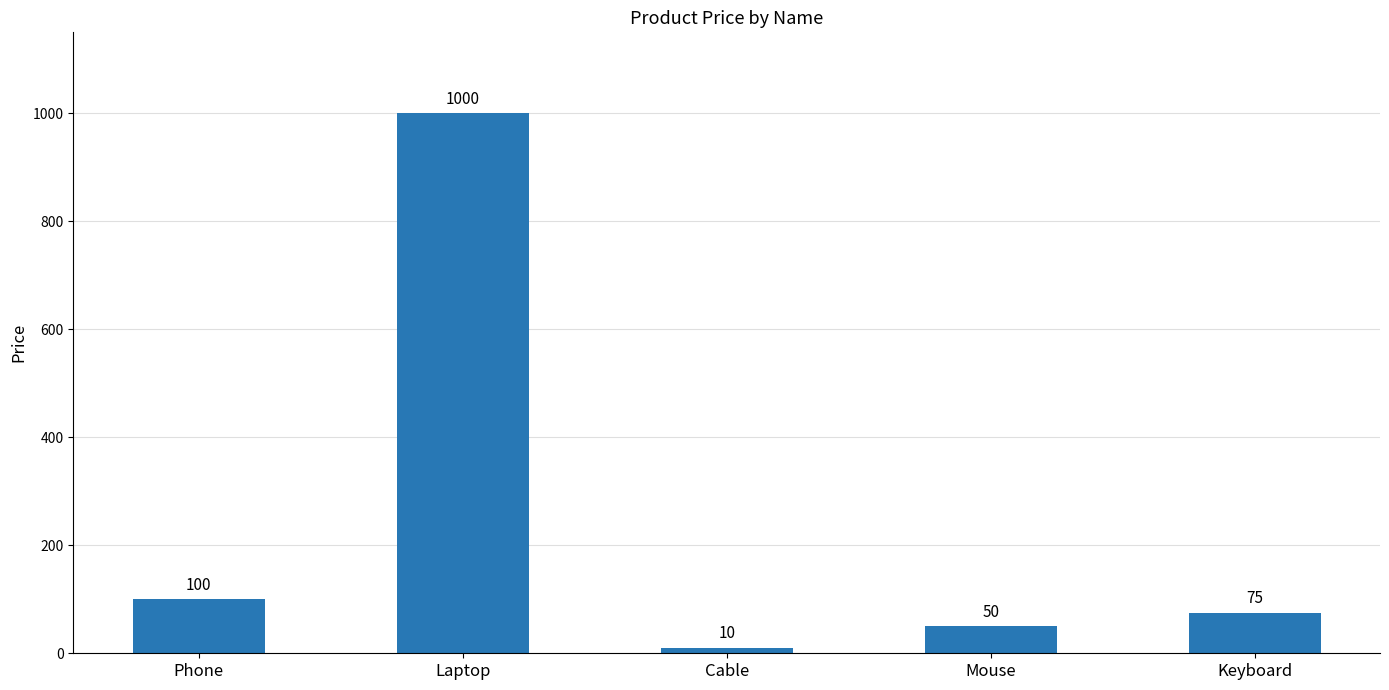

How many series are shown in this chart?

1